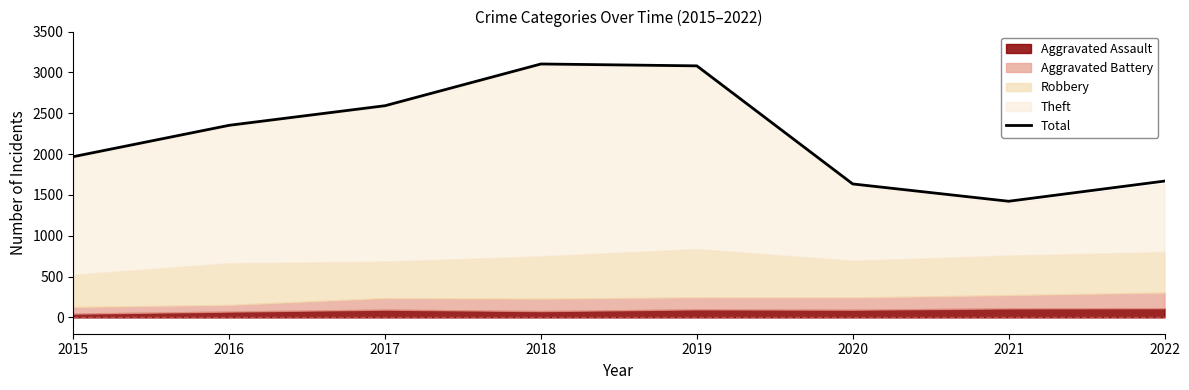

What is the value of the 1st point from the left?

1968